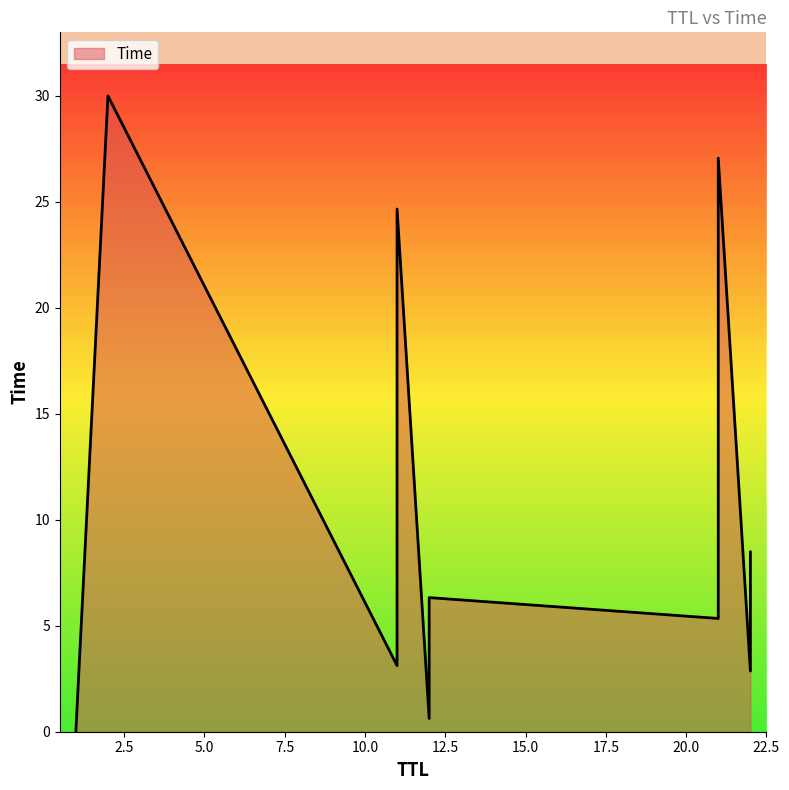

List the labels in order of value, smallest first.

1, 12, 22, 11, 21, 12, 22, 11, 21, 2